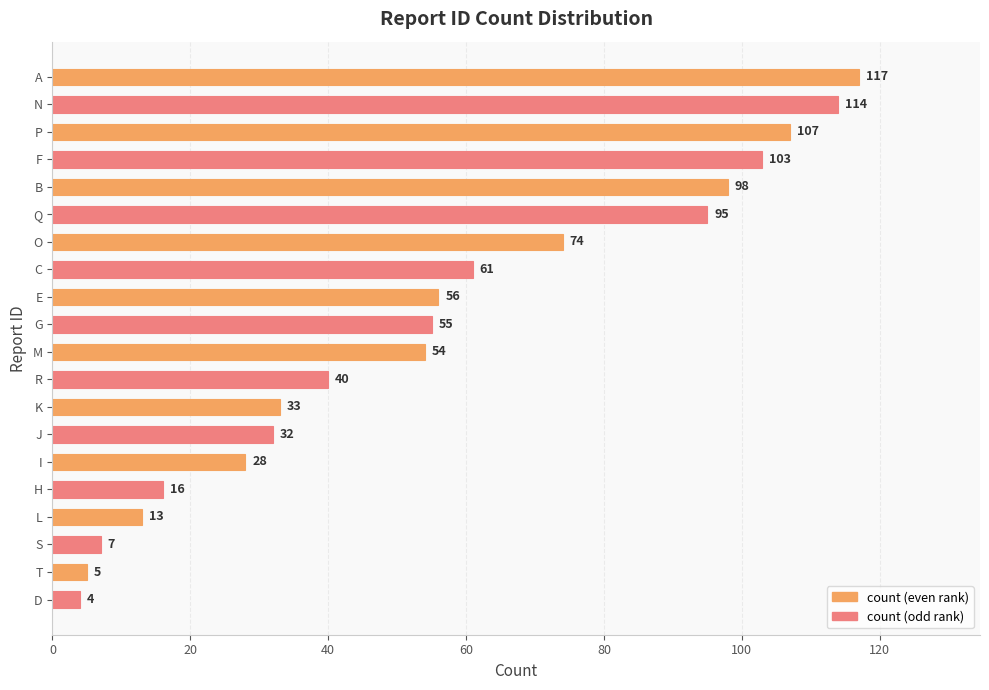

Is it true that the value at H is 25?

False